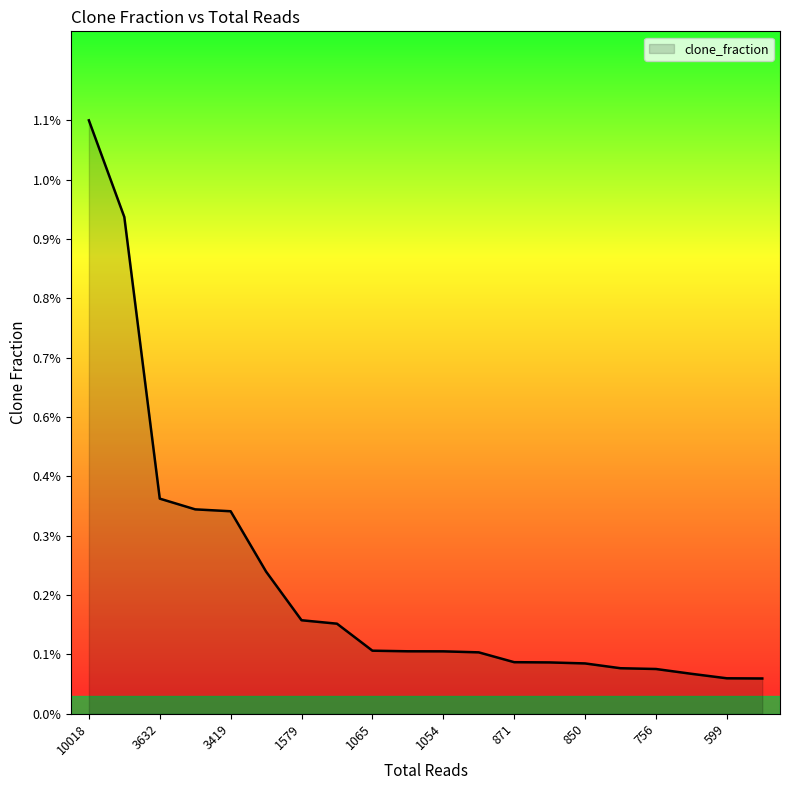

Does the chart have visible grid lines?

No